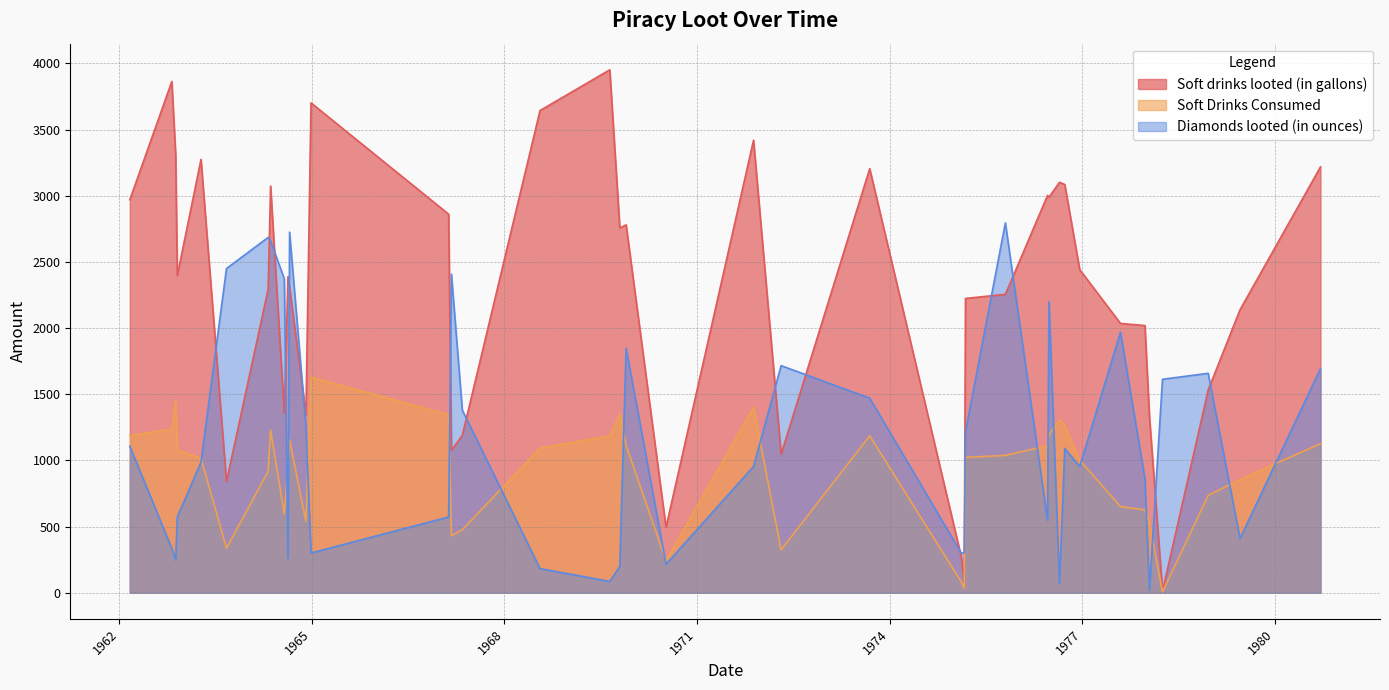

What is the label of the 6th point from the left?

1963-09-03